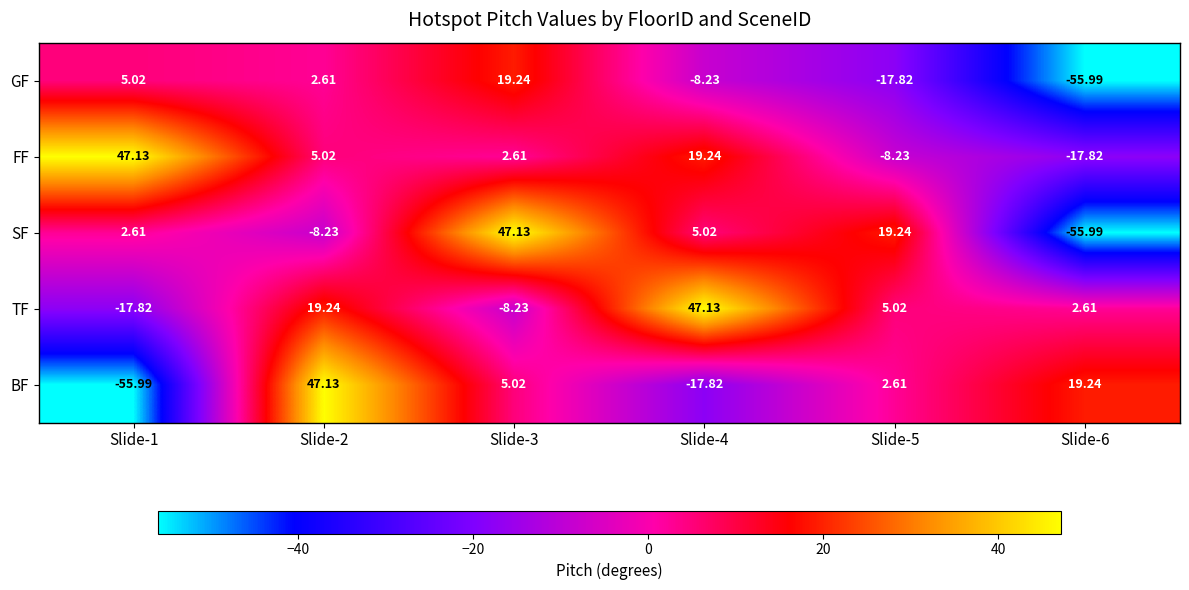

Is the value of BF at Slide-3 greater than the value of SF at Slide-2?

Yes